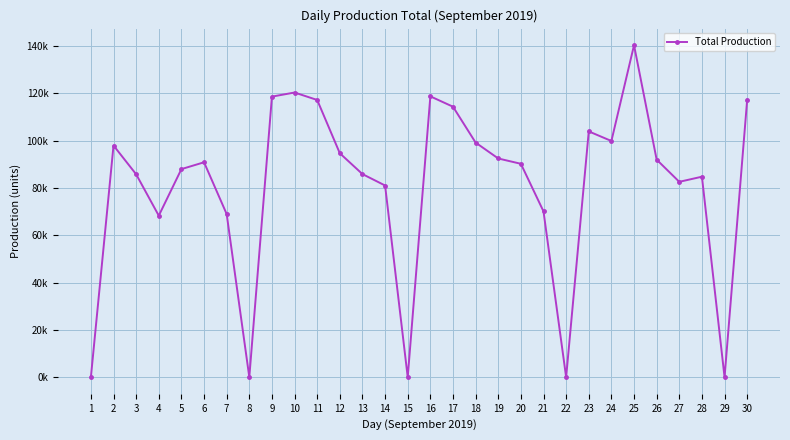

Reading left to right, list all the values displayed in this chart.

0	97990	85820	68315	88010	90895	69000	0	118670	120400	117250	94700	85900	81075	0	118780	114400	99230	92505	90255	70125	0	103960	99900	140415	92010	82630	84800	0	117375